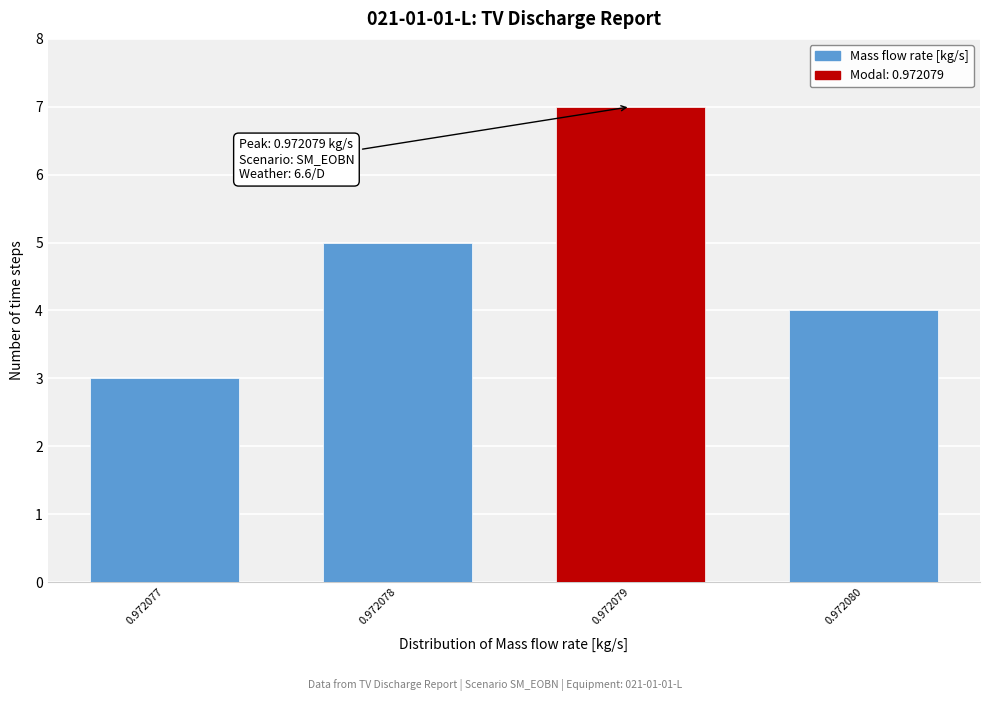

Reading left to right, what are all the values shown in this chart?

0.972077=3	0.972078=5	0.972079=7	0.972080=4